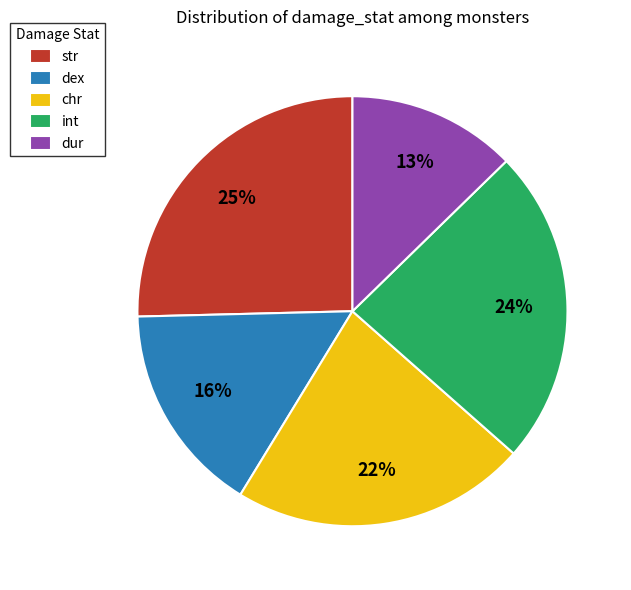

To the nearest percent, what is the average slice percentage?

20%